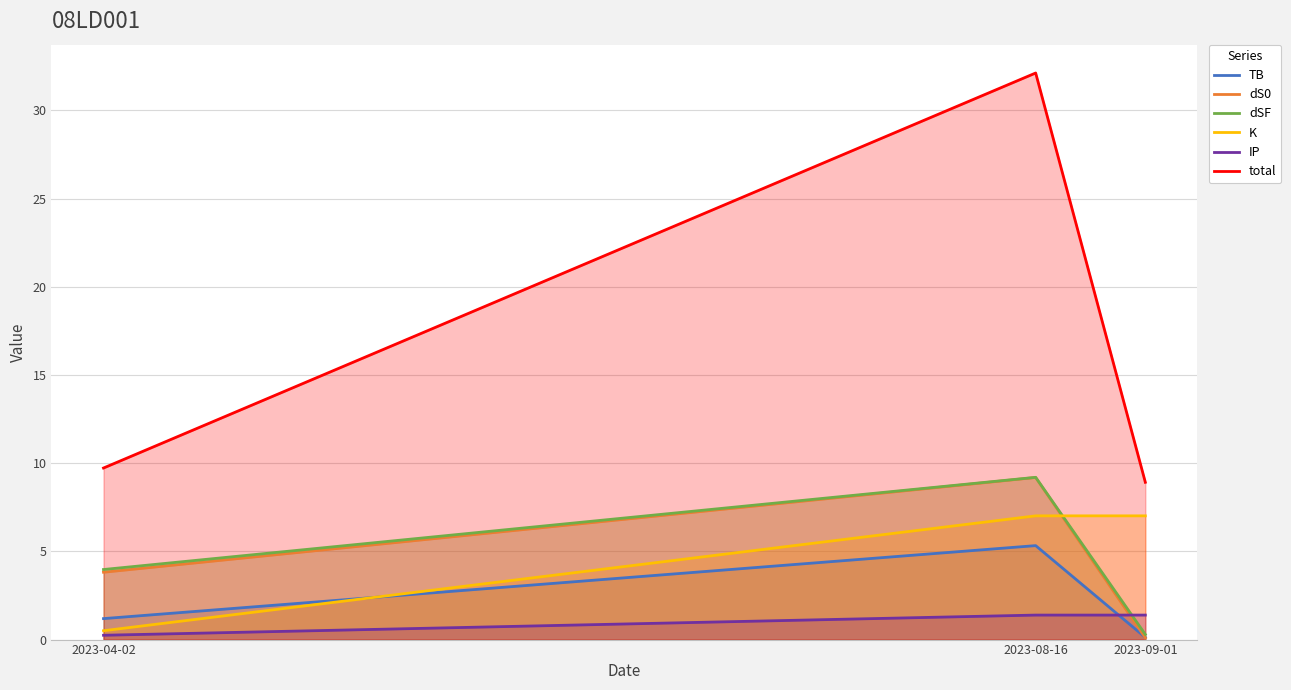

At which category is the sum across all series the highest?

2023-08-16